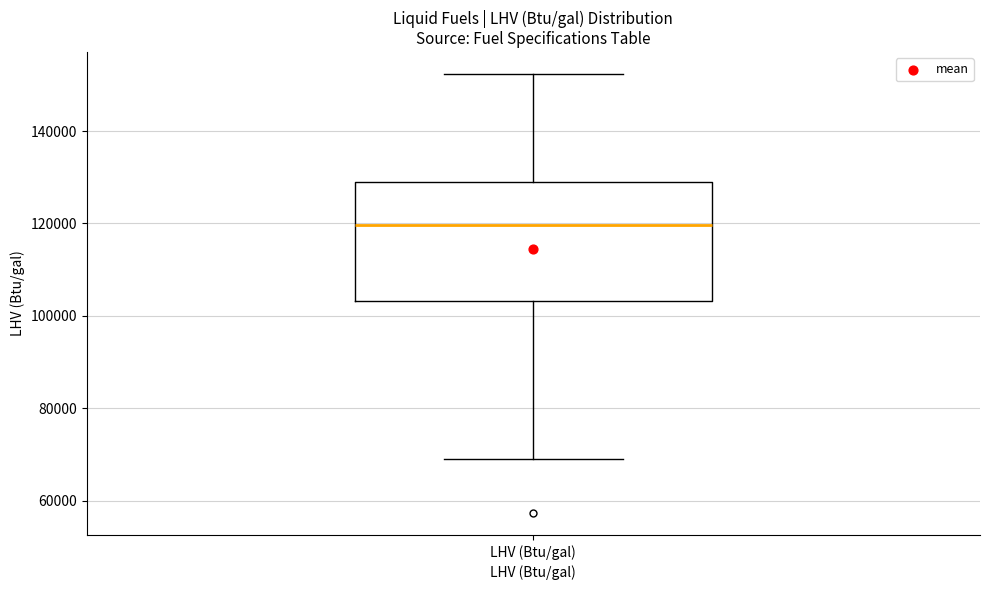

Read this box plot against the y-axis: the position of the median line, the range covered by the box, and the ends of both whiskers. The values are not printed on the chart, so give them approximately, as read against the axis.

median 120000, box 104000 to 128000, whiskers 68000 to 152000